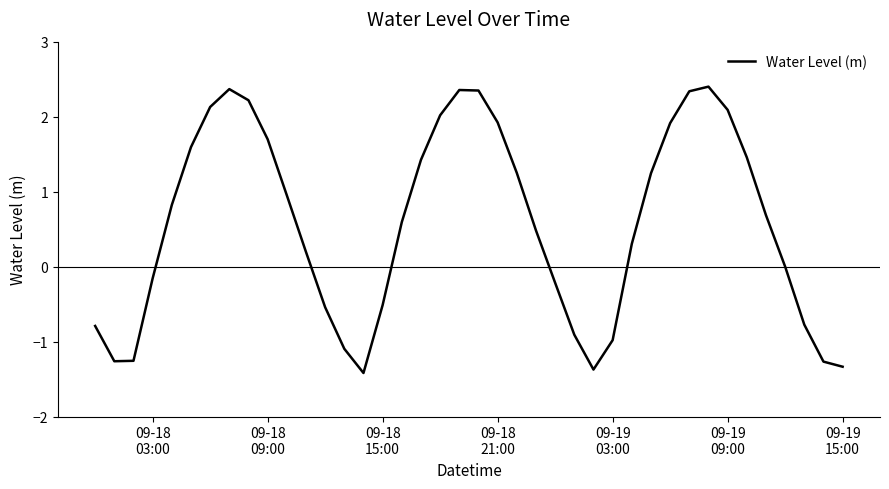

How many interior local peaks (higher than both neighbors) does the data have?

3